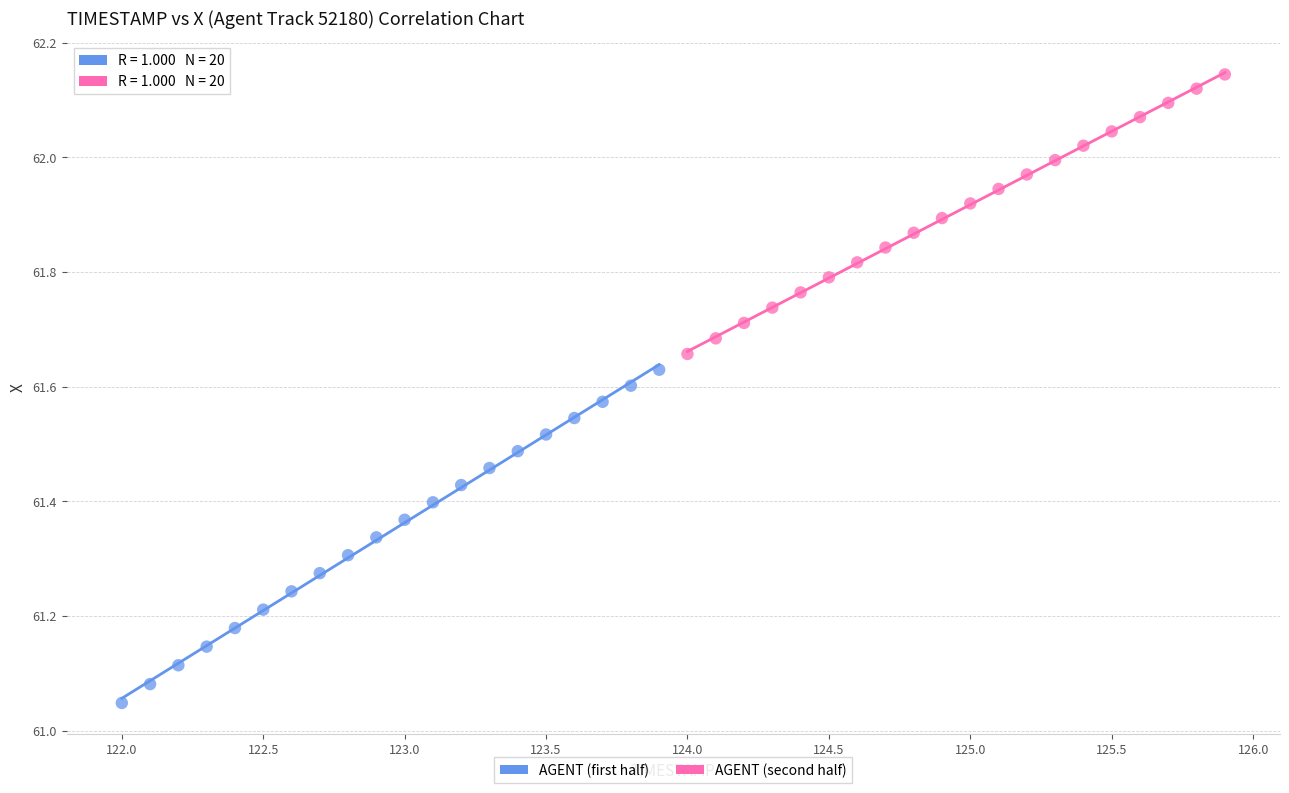

What are all the series names shown in the legend?

AGENT (first half), AGENT (second half)